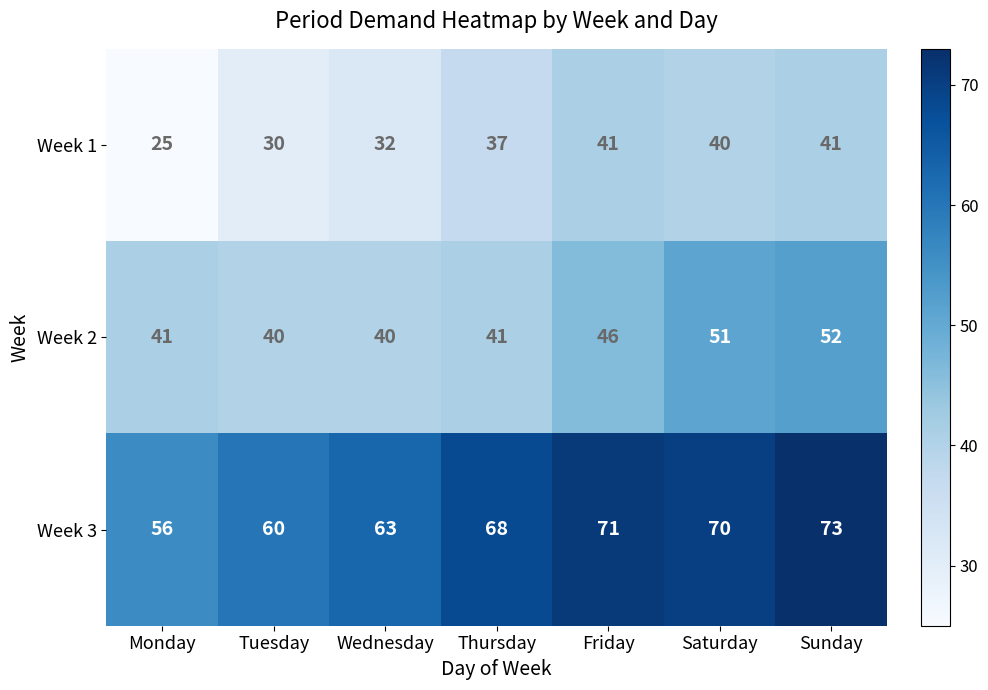

At which category is the sum across all series the highest?

Sunday